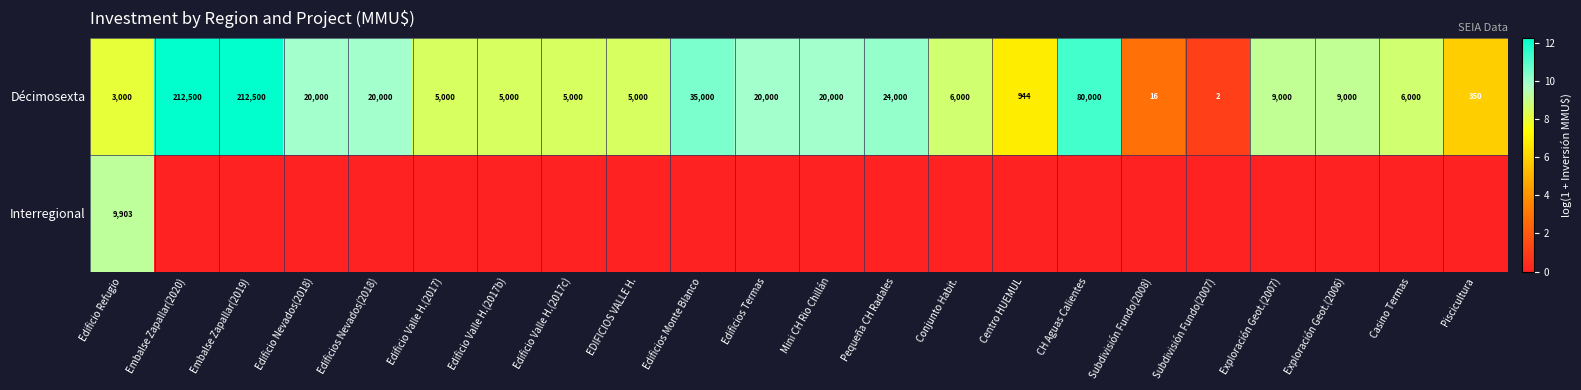

What is the sum of the Décimosexta values at CH Aguas Calientes and Edificios Termas?

100000